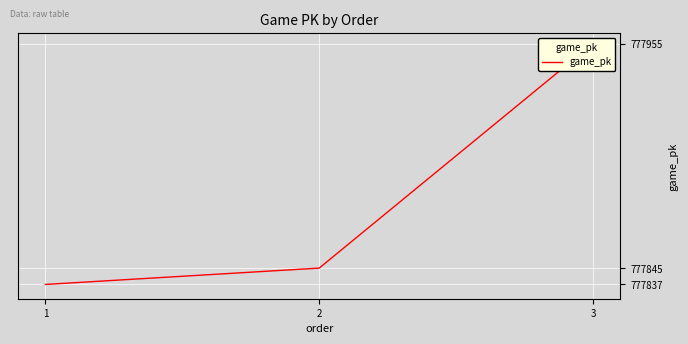

How many series are shown in this chart?

1